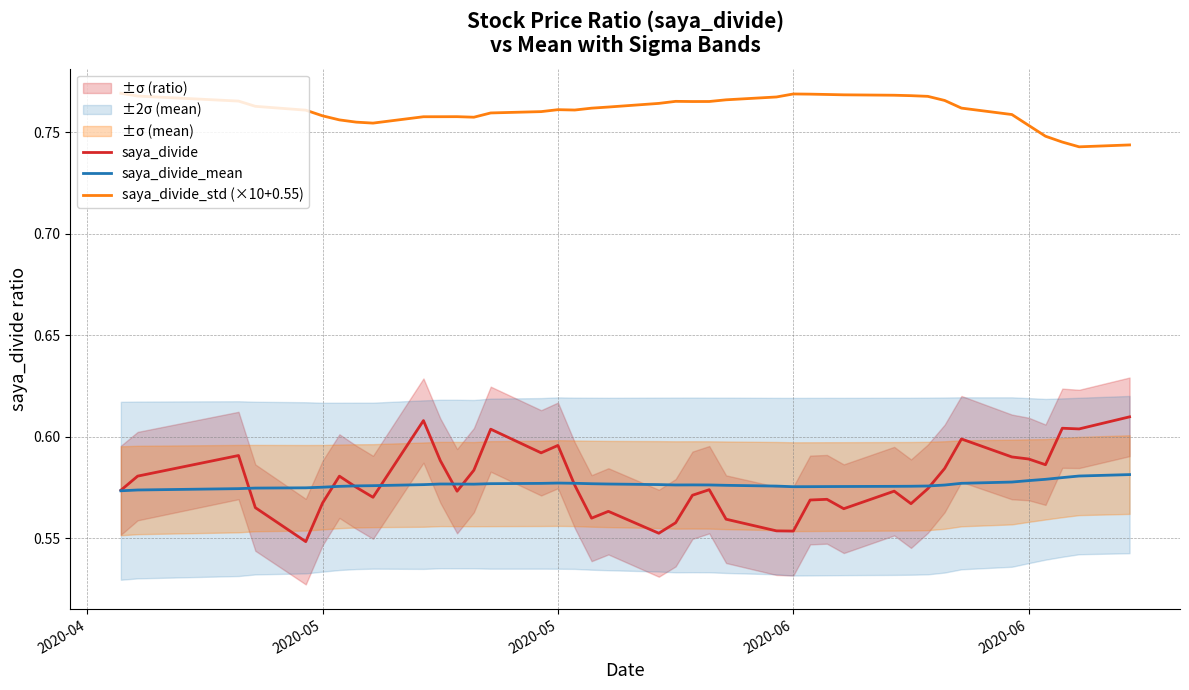

Which label corresponds to the largest value in the chart?

2020-04